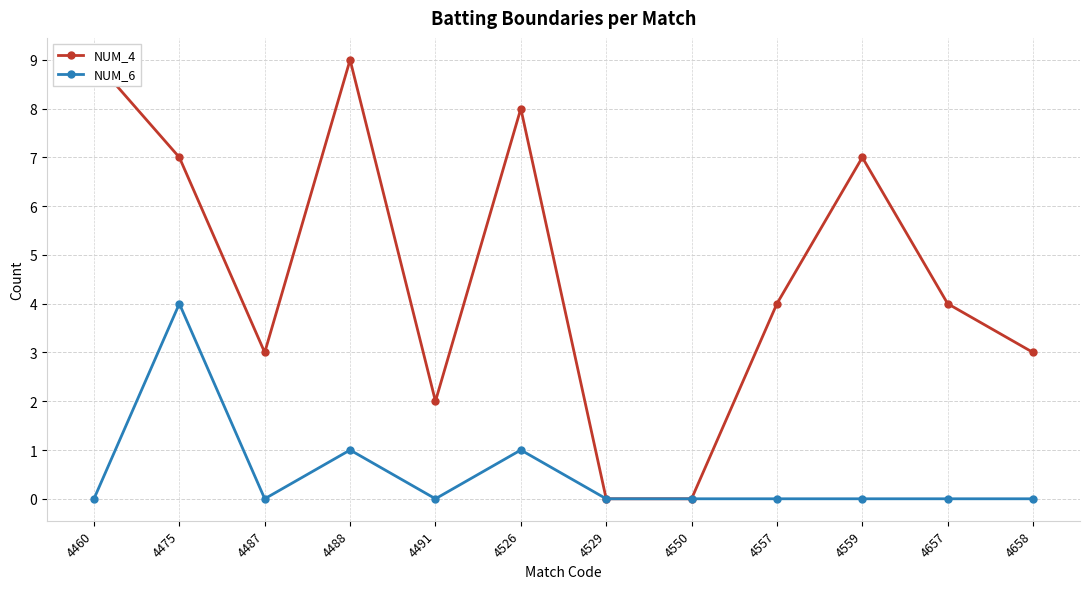

How many categories are shown in the chart?

12